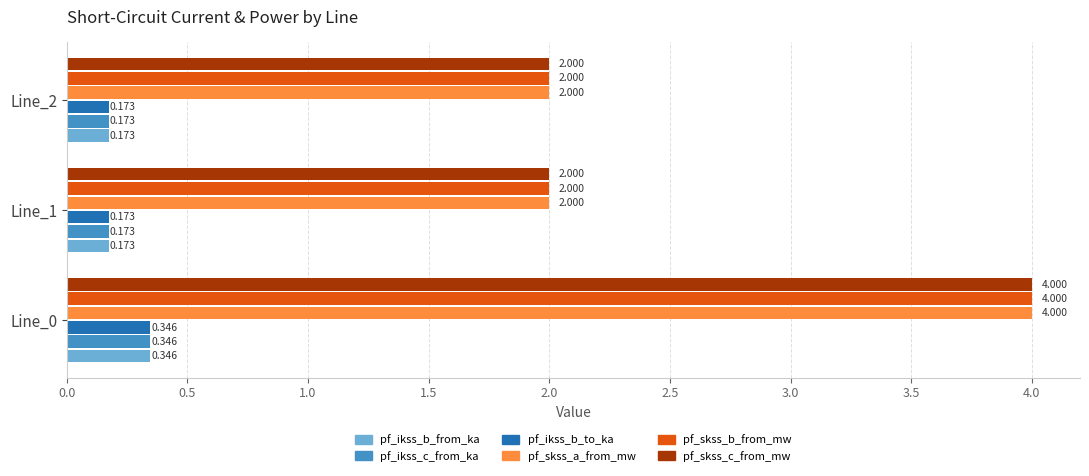

How many pf_skss_b_from_mw values are between 1 and 3?

2